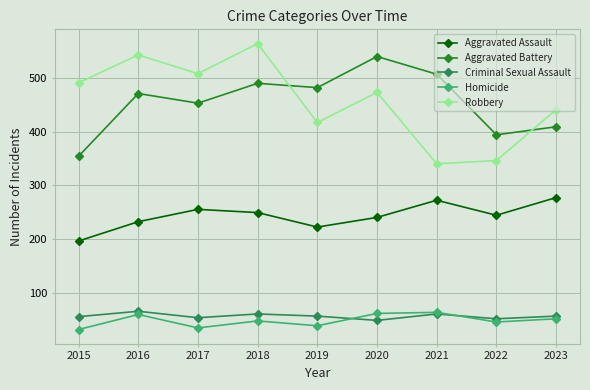

What is the greatest value displayed?

564